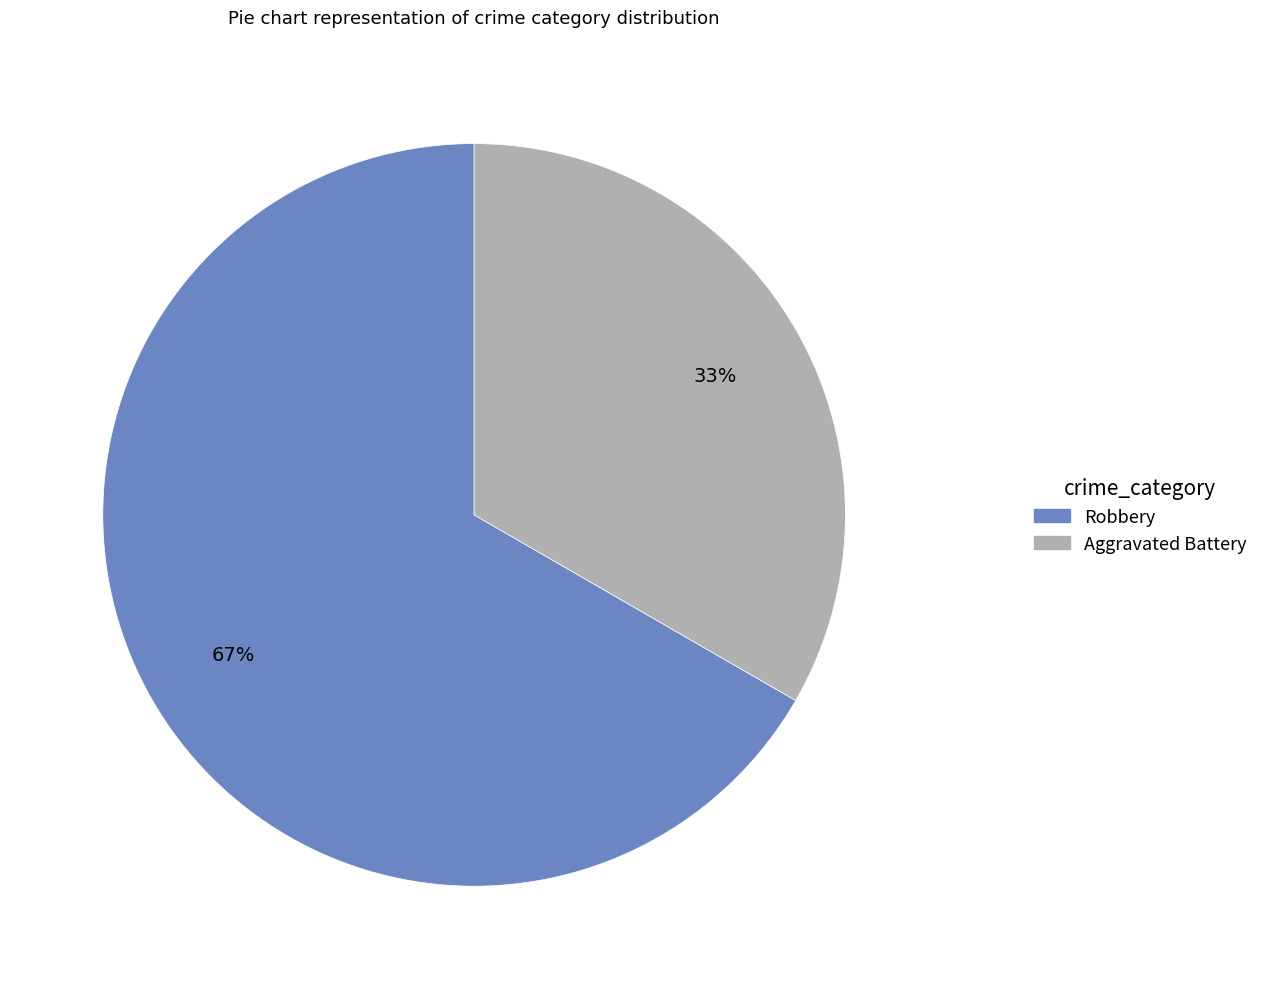

Combined, do Aggravated Battery and Robbery account for over 50%?

Yes